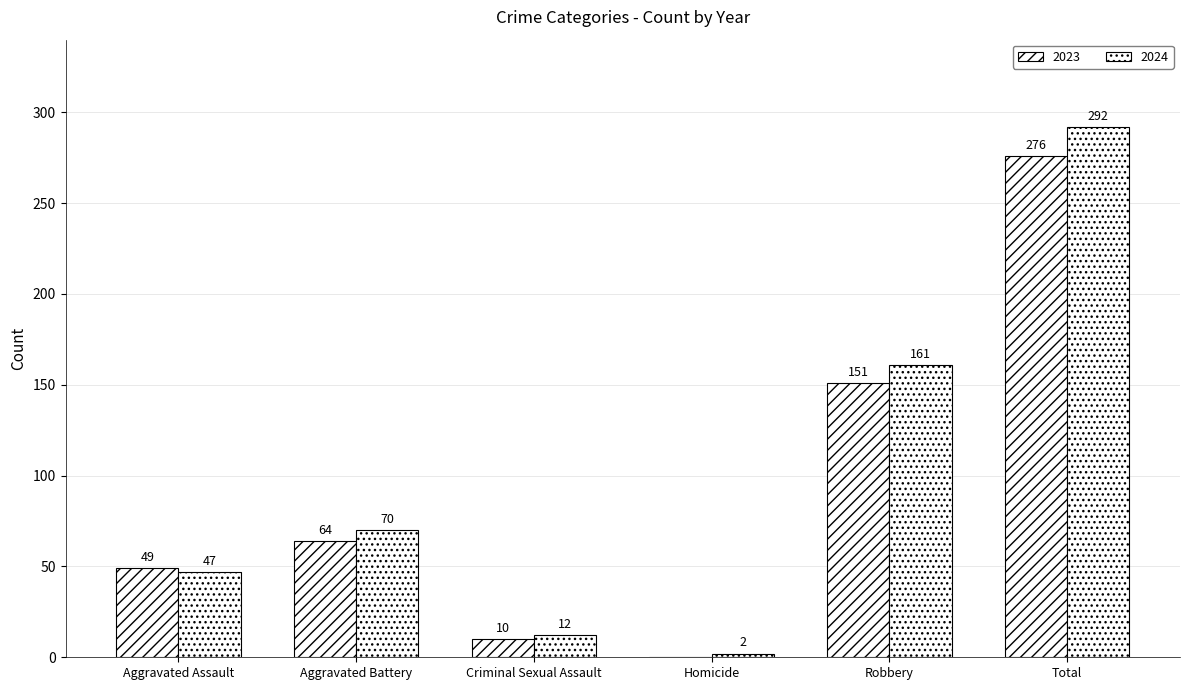

What is the value of the 2023 bar at the 2nd from the left?

64